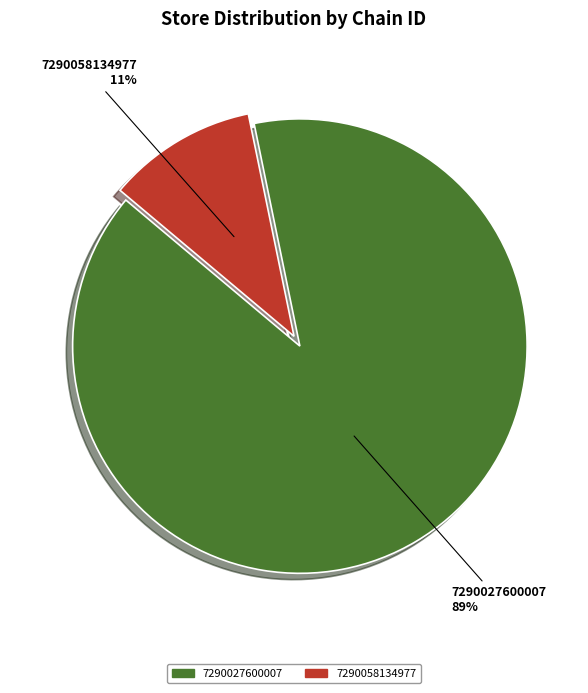

Which has a higher value, 7290058134977 or 7290027600007?

7290027600007